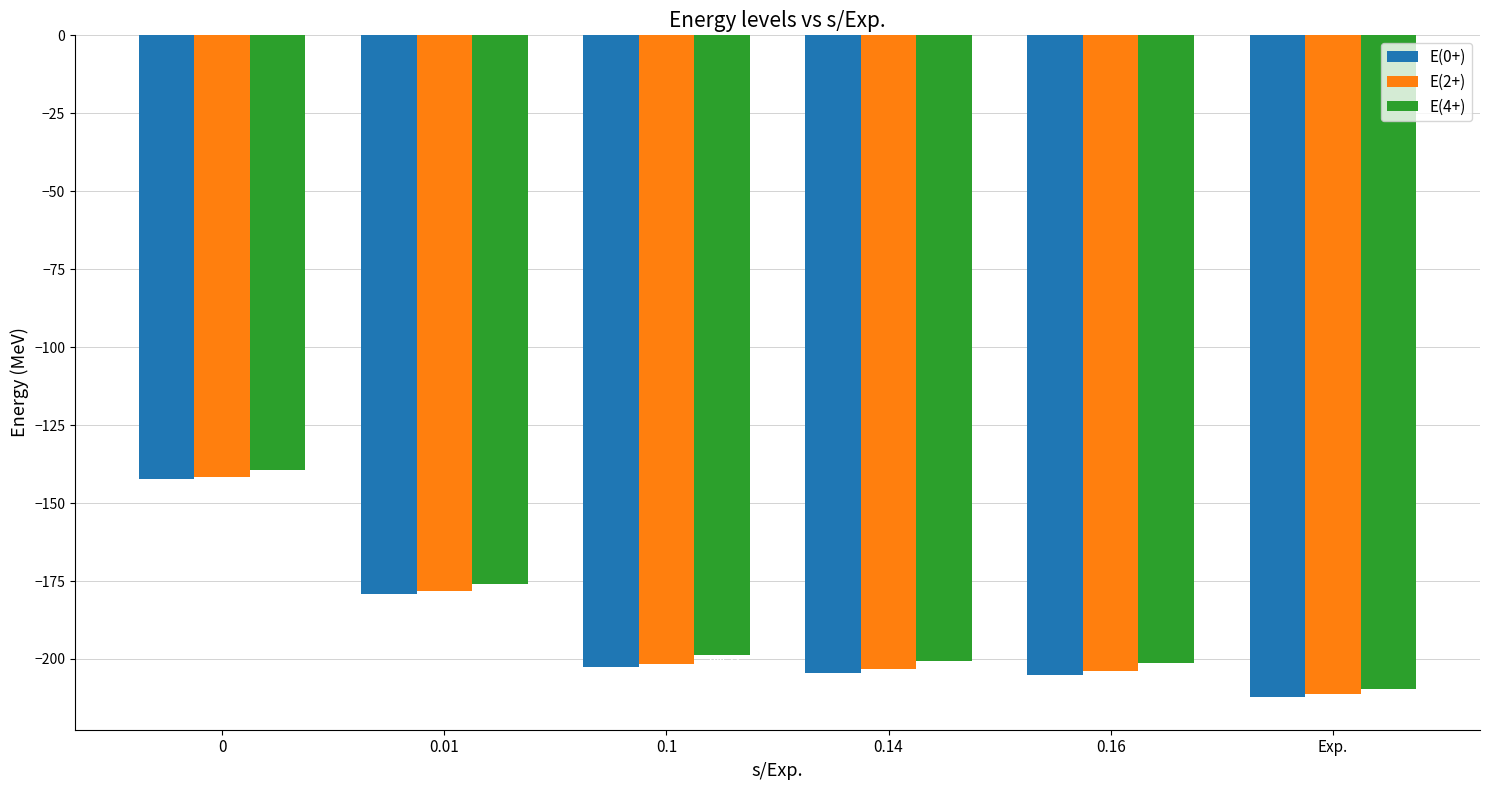

Which series changed the most between 0.01 and Exp.?

E(4+)